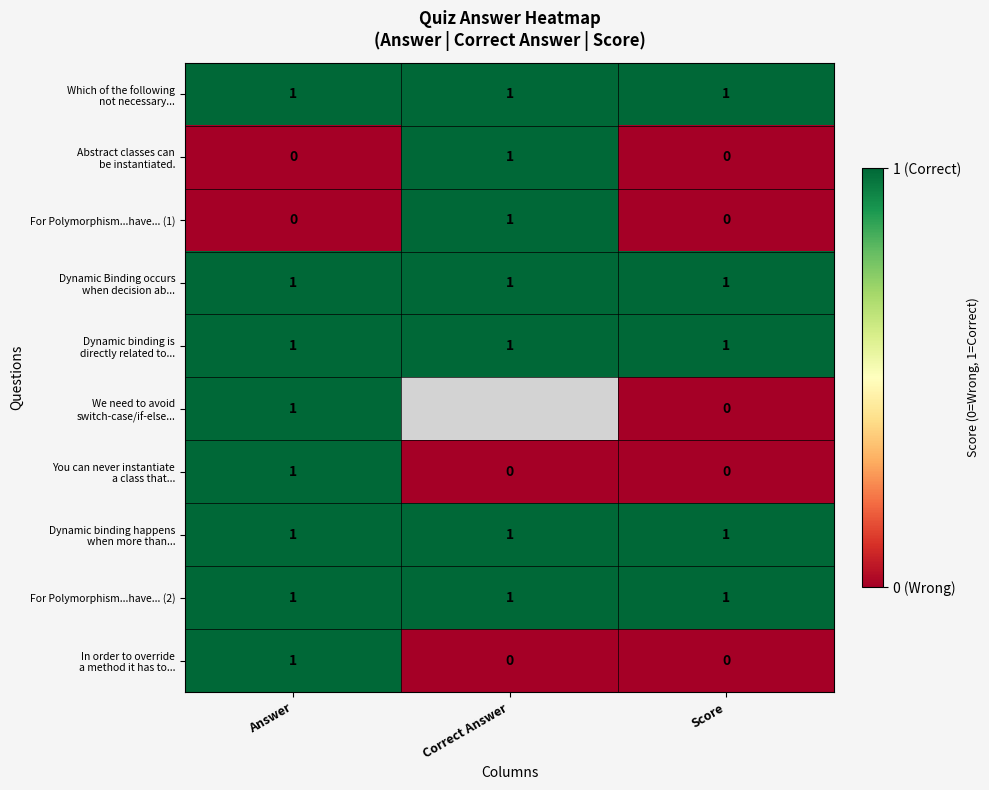

What is the total value across all series at Score?

5